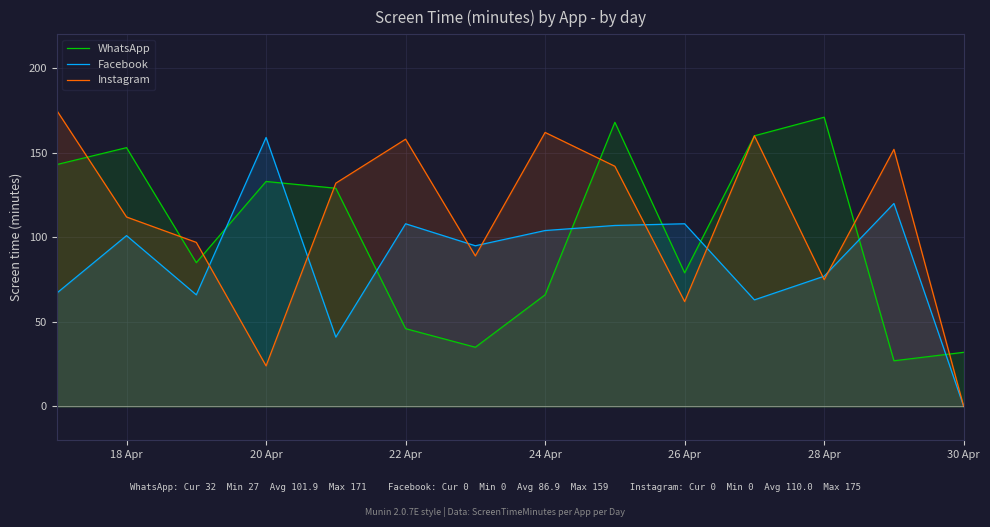

The value of Instagram at 18 Apr is 82. True or false?

False